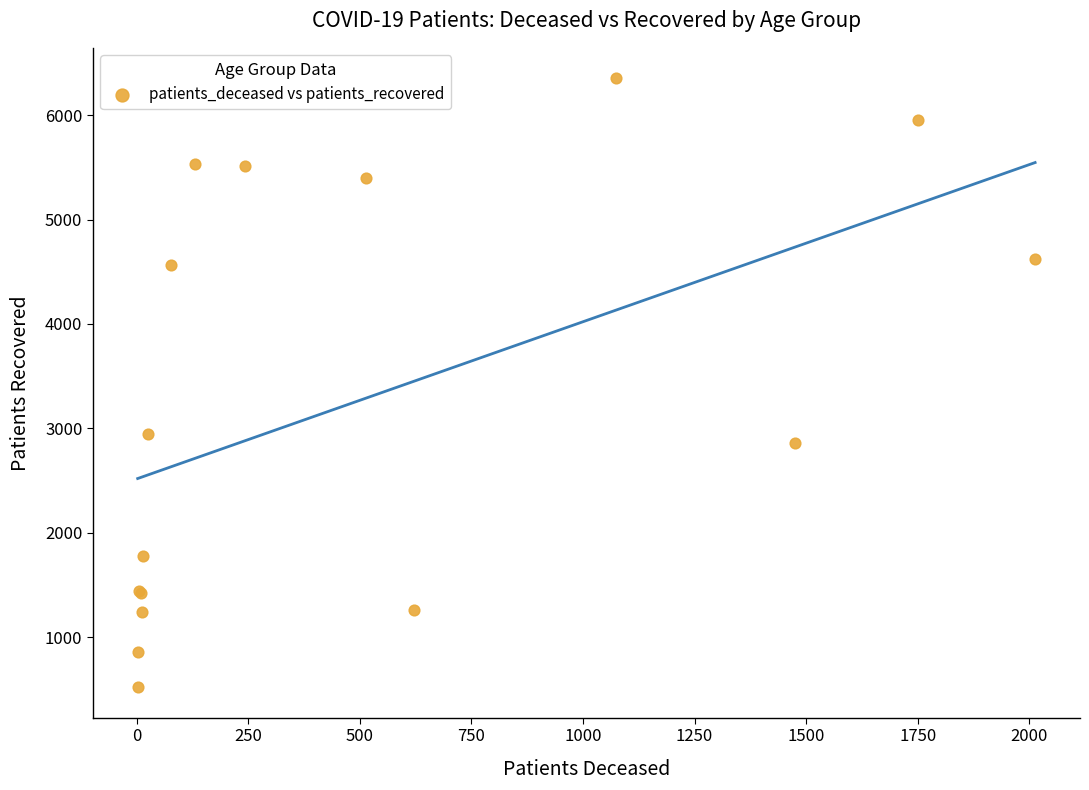

What Y value in the scatter plot is closest to 3437?

2942